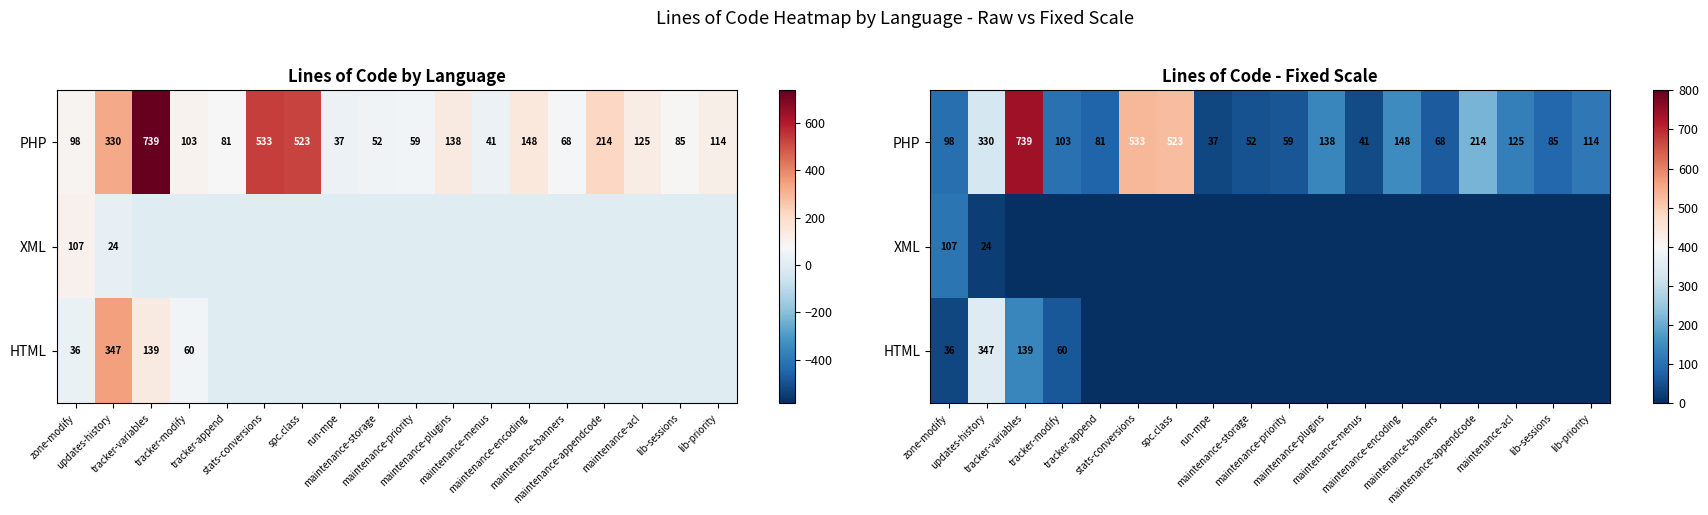

The XML series shows 0 at lib-priority. True or false?

True